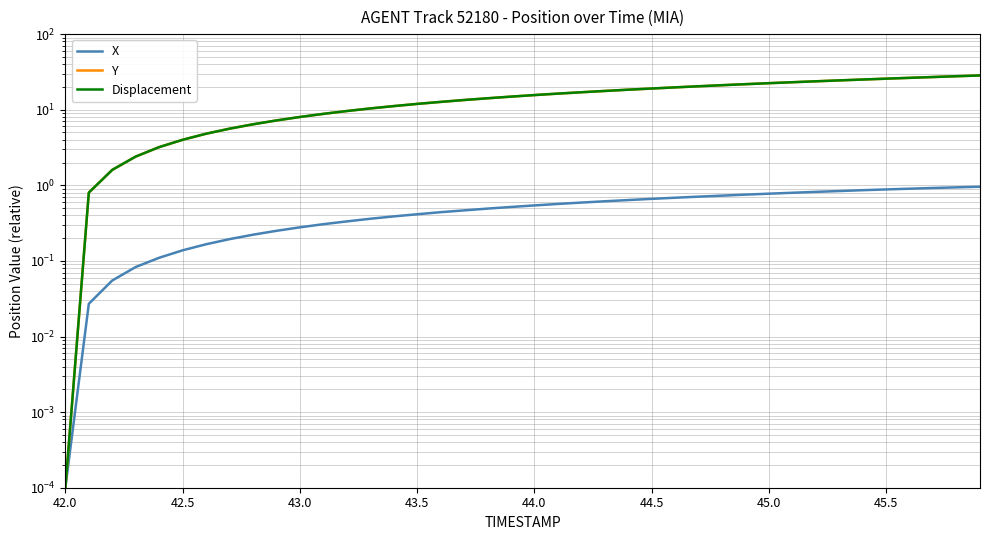

Does the chart display data point markers on the line(s)?

No